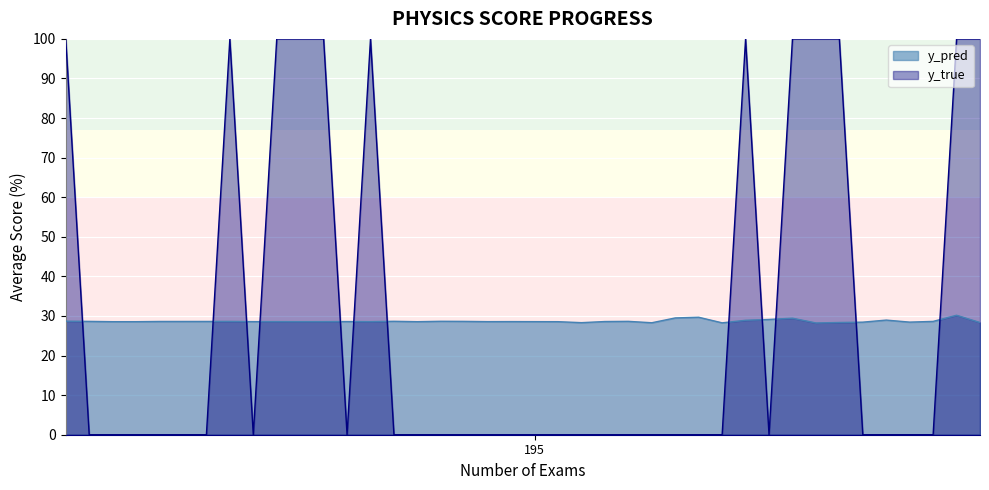

List the series in order of their peak value, highest first.

y_true, y_pred